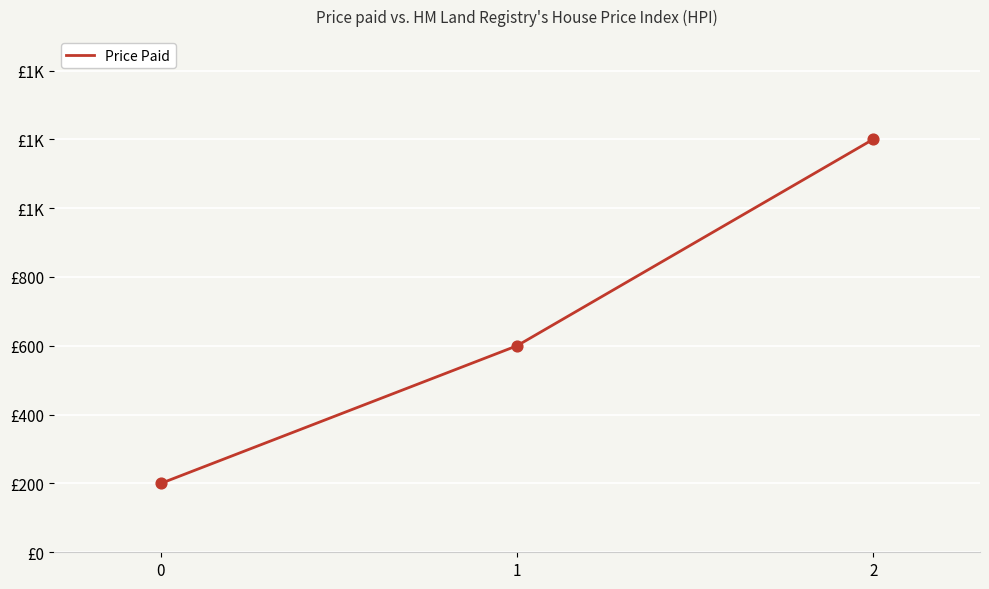

What is the ratio of the value at 0 to the value at 1?

0.3